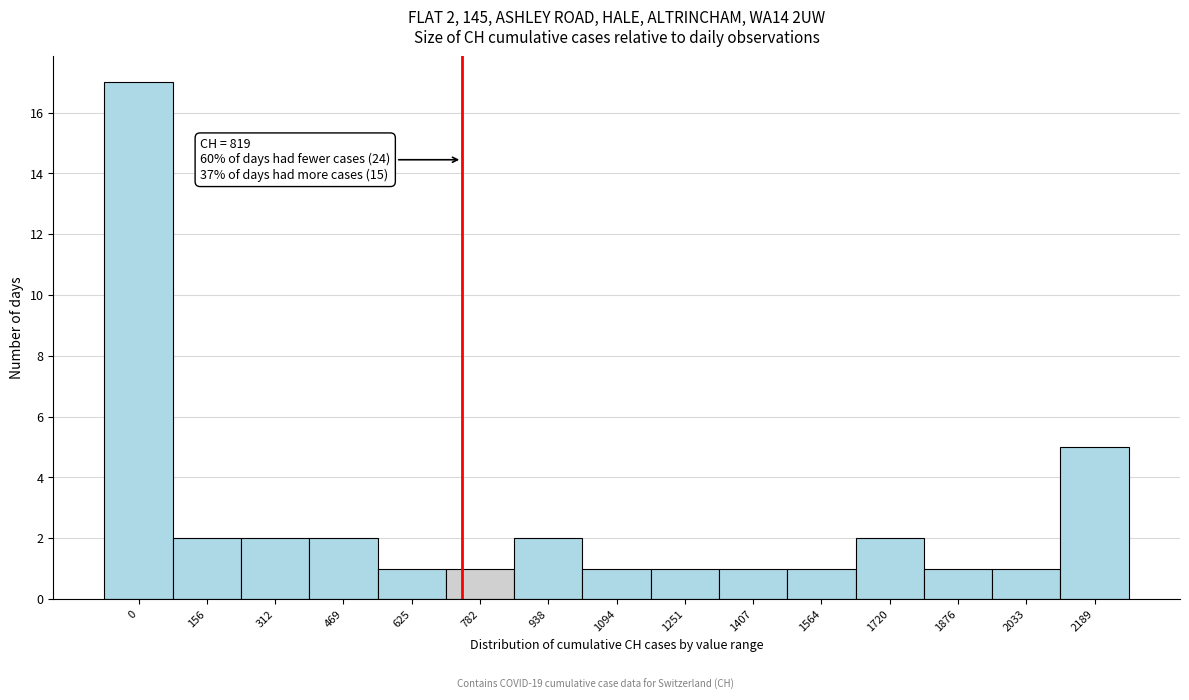

Reading left to right, list all the values displayed in this chart.

0=17	156=2	312=2	469=2	625=1	782=1	938=2	1094=1	1251=1	1407=1	1564=1	1720=2	1876=1	2033=1	2189=5